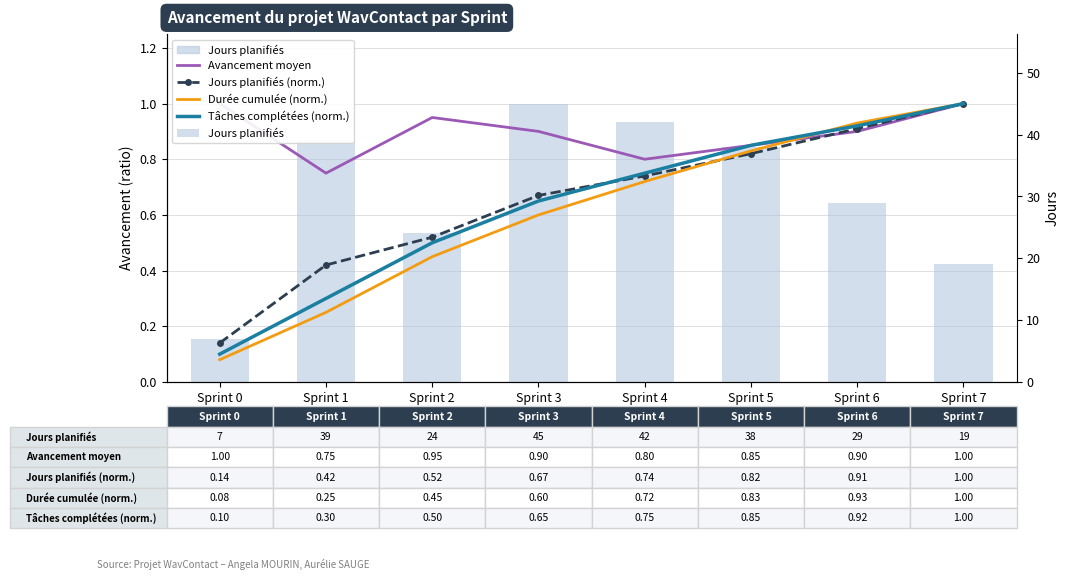

Which category has the lowest value in the Jours planifiés (norm.) series?

Sprint 0